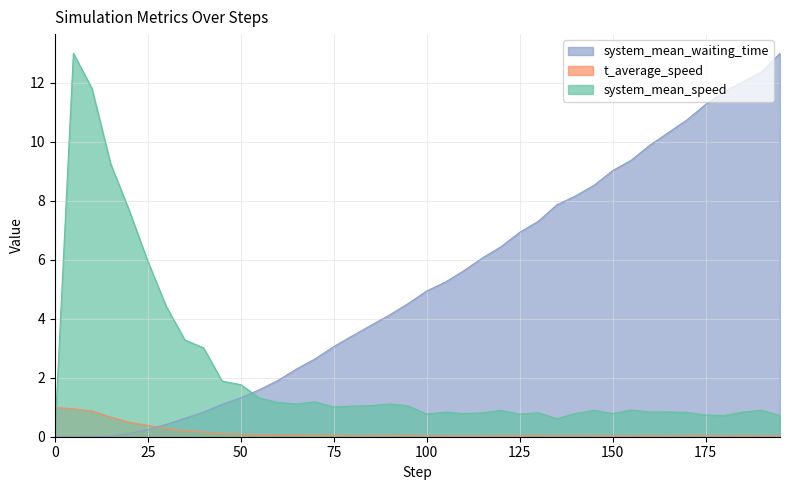

Reading right to left, transcribe all the data shown in this chart.

system_mean_speed: 195.0=0.7	190.0=0.9	185.0=0.8	180.0=0.7	175.0=0.7	170.0=0.8	165.0=0.8	160.0=0.8	155.0=0.9	150.0=0.8	145.0=0.9	140.0=0.8	135.0=0.6	130.0=0.8	125.0=0.8	120.0=0.9	115.0=0.8	110.0=0.8	105.0=0.8	100.0=0.8	95.0=1.0	90.0=1.1	85.0=1.1	80.0=1.0	75.0=1.0	70.0=1.2	65.0=1.1	60.0=1.2	55.0=1.3	50.0=1.8	45.0=1.9	40.0=3.0	35.0=3.3	30.0=4.4	25.0=5.9	20.0=7.7	15.0=9.3	10.0=11.8	5.0=13.0	0.0=0.0
t_average_speed: 195.0=0.0	190.0=0.0	185.0=0.0	180.0=0.0	175.0=0.0	170.0=0.0	165.0=0.0	160.0=0.0	155.0=0.0	150.0=0.0	145.0=0.0	140.0=0.0	135.0=0.0	130.0=0.0	125.0=0.0	120.0=0.0	115.0=0.0	110.0=0.0	105.0=0.0	100.0=0.0	95.0=0.0	90.0=0.0	85.0=0.0	80.0=0.0	75.0=0.0	70.0=0.1	65.0=0.1	60.0=0.1	55.0=0.1	50.0=0.1	45.0=0.1	40.0=0.2	35.0=0.2	30.0=0.3	25.0=0.4	20.0=0.5	15.0=0.7	10.0=0.9	5.0=0.9	0.0=1.0
system_mean_waiting_time: 195.0=13.0	190.0=12.4	185.0=12.0	180.0=11.7	175.0=11.3	170.0=10.7	165.0=10.3	160.0=9.9	155.0=9.4	150.0=9.0	145.0=8.5	140.0=8.2	135.0=7.9	130.0=7.3	125.0=6.9	120.0=6.4	115.0=6.1	110.0=5.6	105.0=5.2	100.0=4.9	95.0=4.5	90.0=4.1	85.0=3.8	80.0=3.4	75.0=3.1	70.0=2.6	65.0=2.3	60.0=1.9	55.0=1.6	50.0=1.3	45.0=1.1	40.0=0.8	35.0=0.6	30.0=0.4	25.0=0.2	20.0=0.1	15.0=0.0	10.0=0.0	5.0=0.0	0.0=0.0